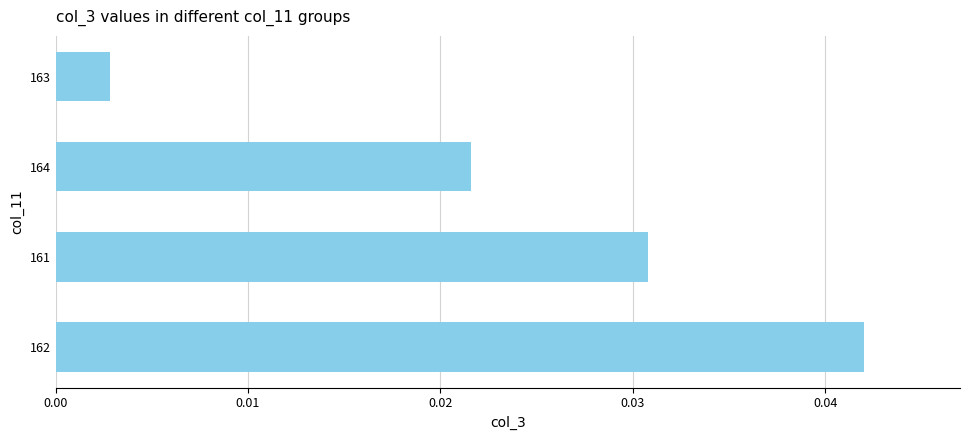

Rank the categories by value from highest to lowest.

162, 161, 164, 163